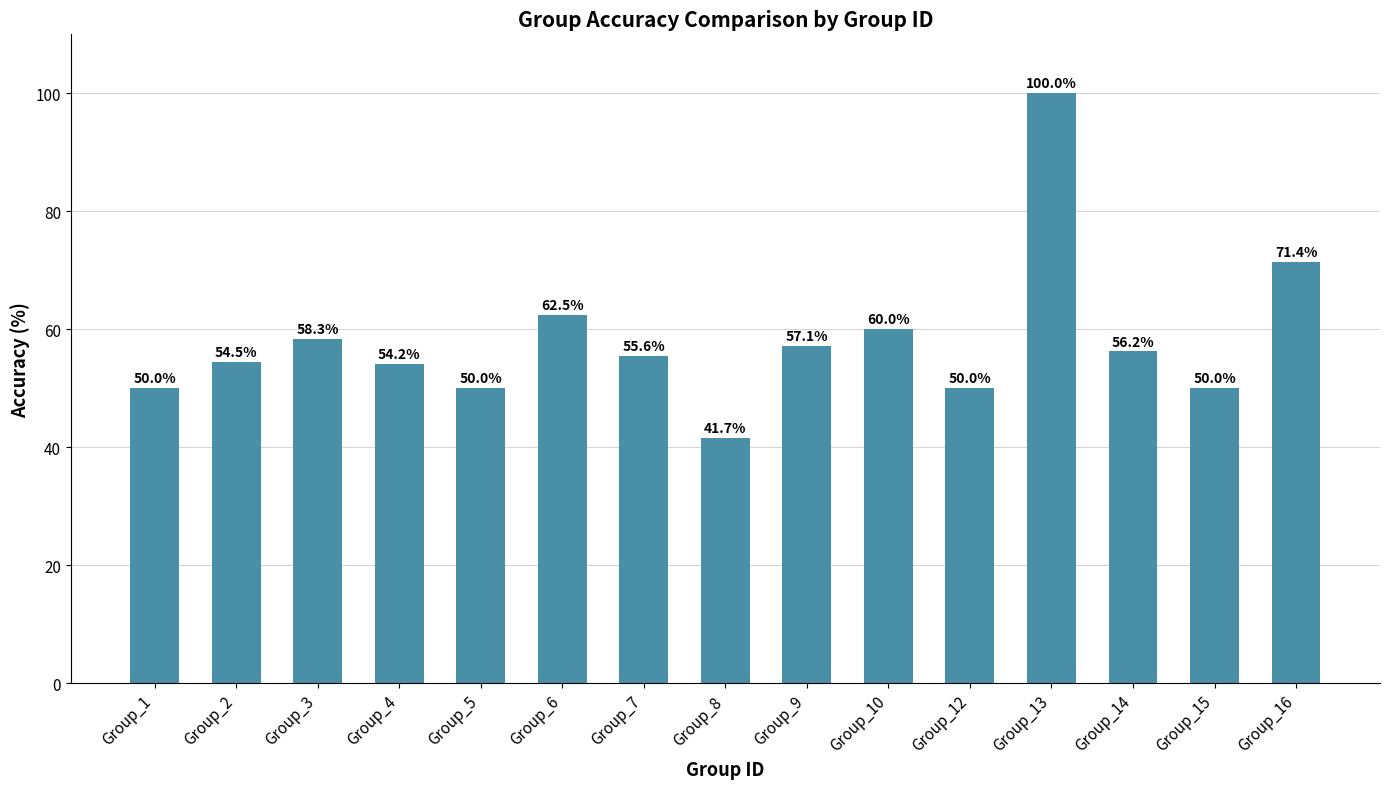

What is the greatest value displayed?

100.0